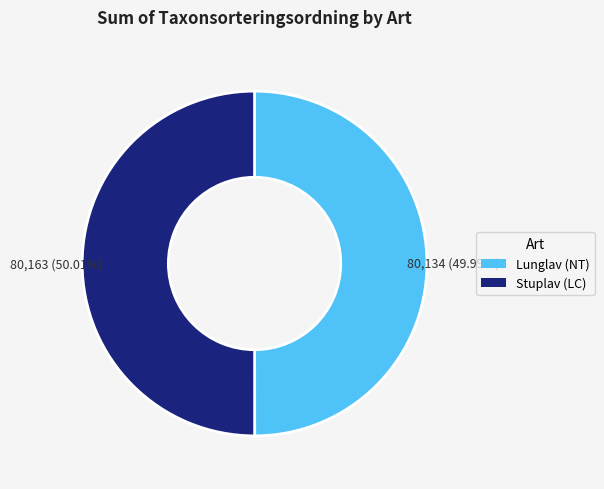

Do Lunglav (NT) and Stuplav (LC) together represent more than half of the pie?

Yes